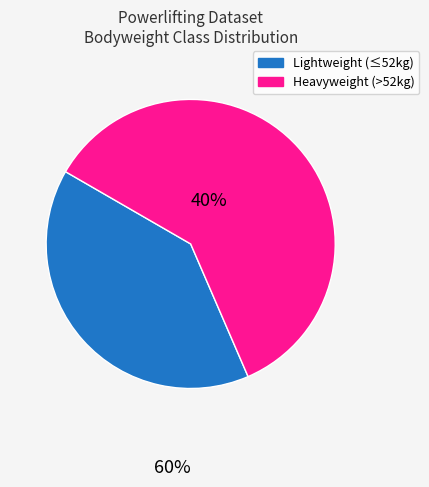

Is there a majority slice in this chart?

Yes